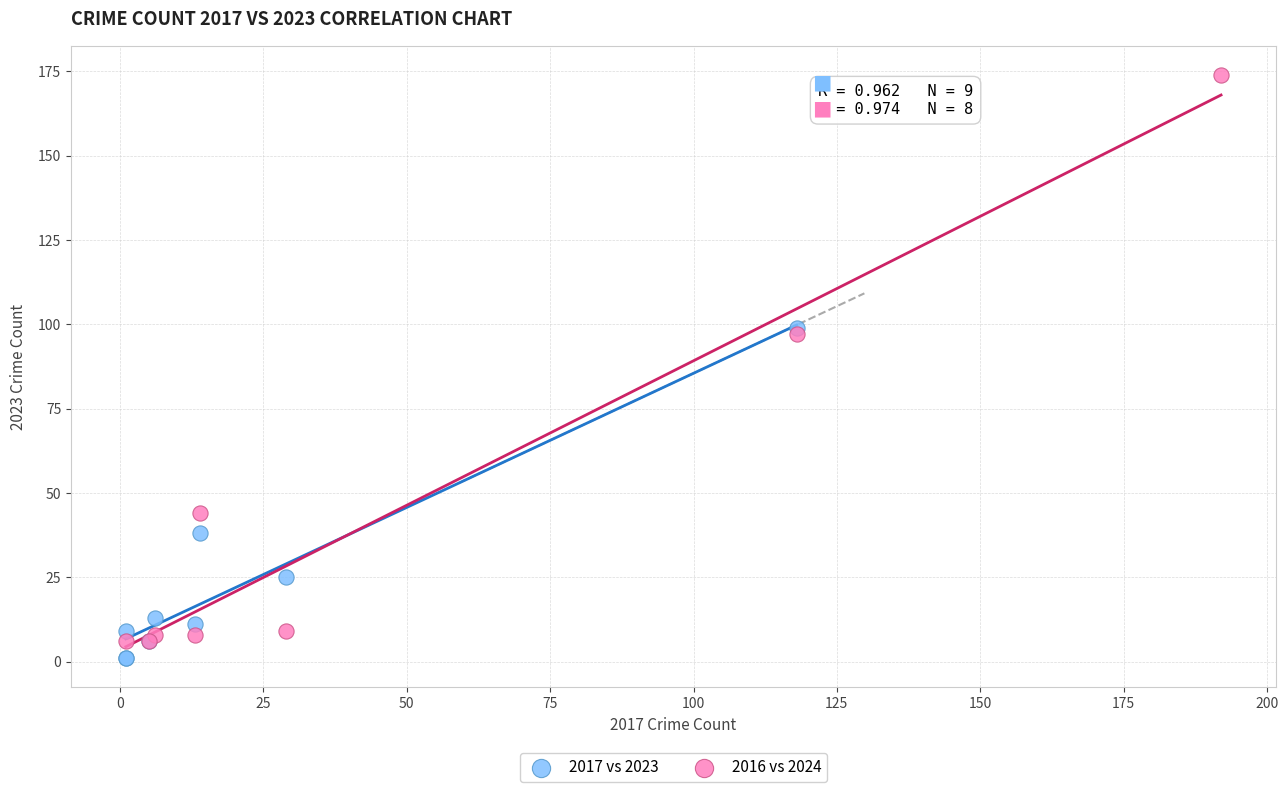

What are all the series names shown in the legend?

2017 vs 2023, 2016 vs 2024